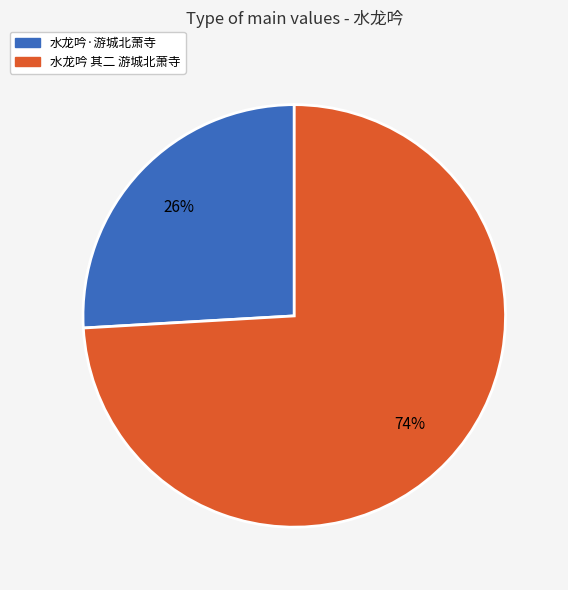

Which slice is the largest?

水龙吟 其二 游城北萧寺